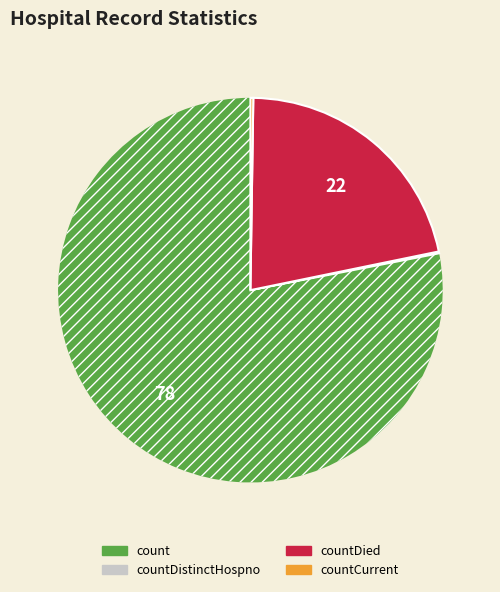

Combined, do count and countDied account for over 50%?

Yes